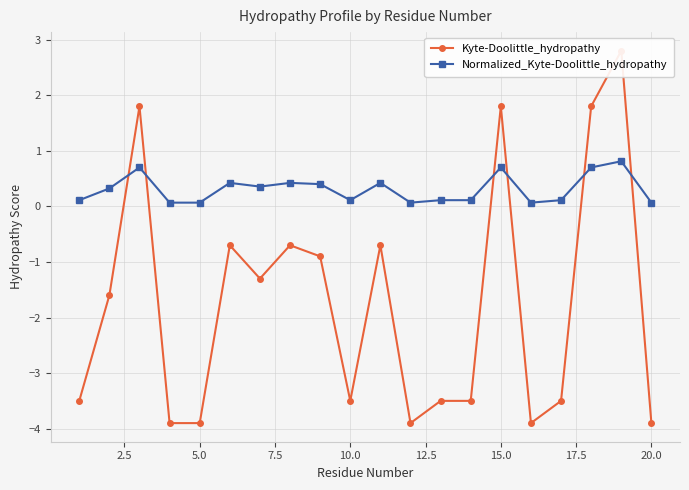

What is the difference between the maximum and minimum values in the Normalized_Kyte-Doolittle_hydropathy series?

0.7